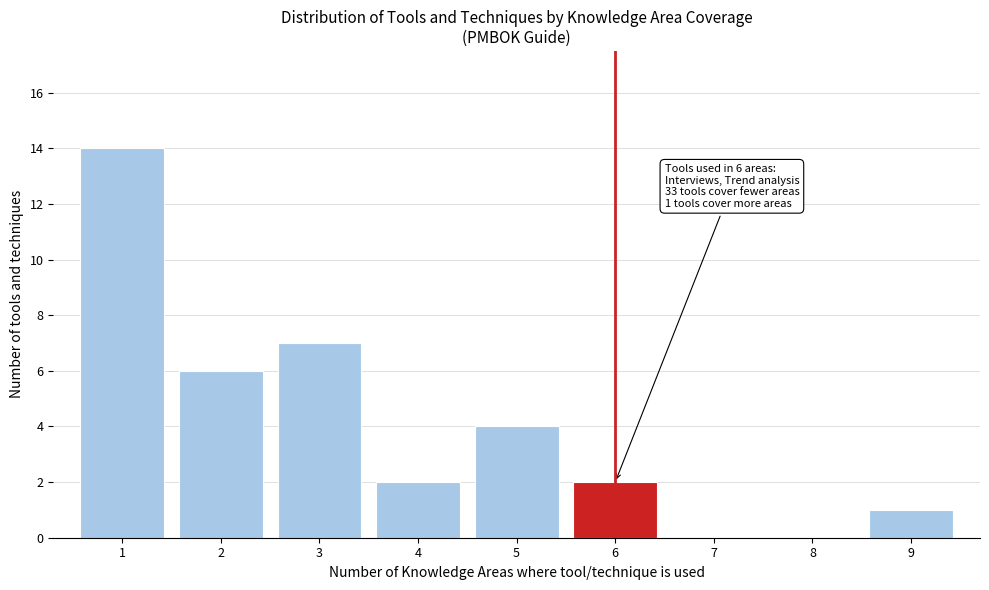

Over which range of the x-axis is the bar tallest?

0.5 to 1.5